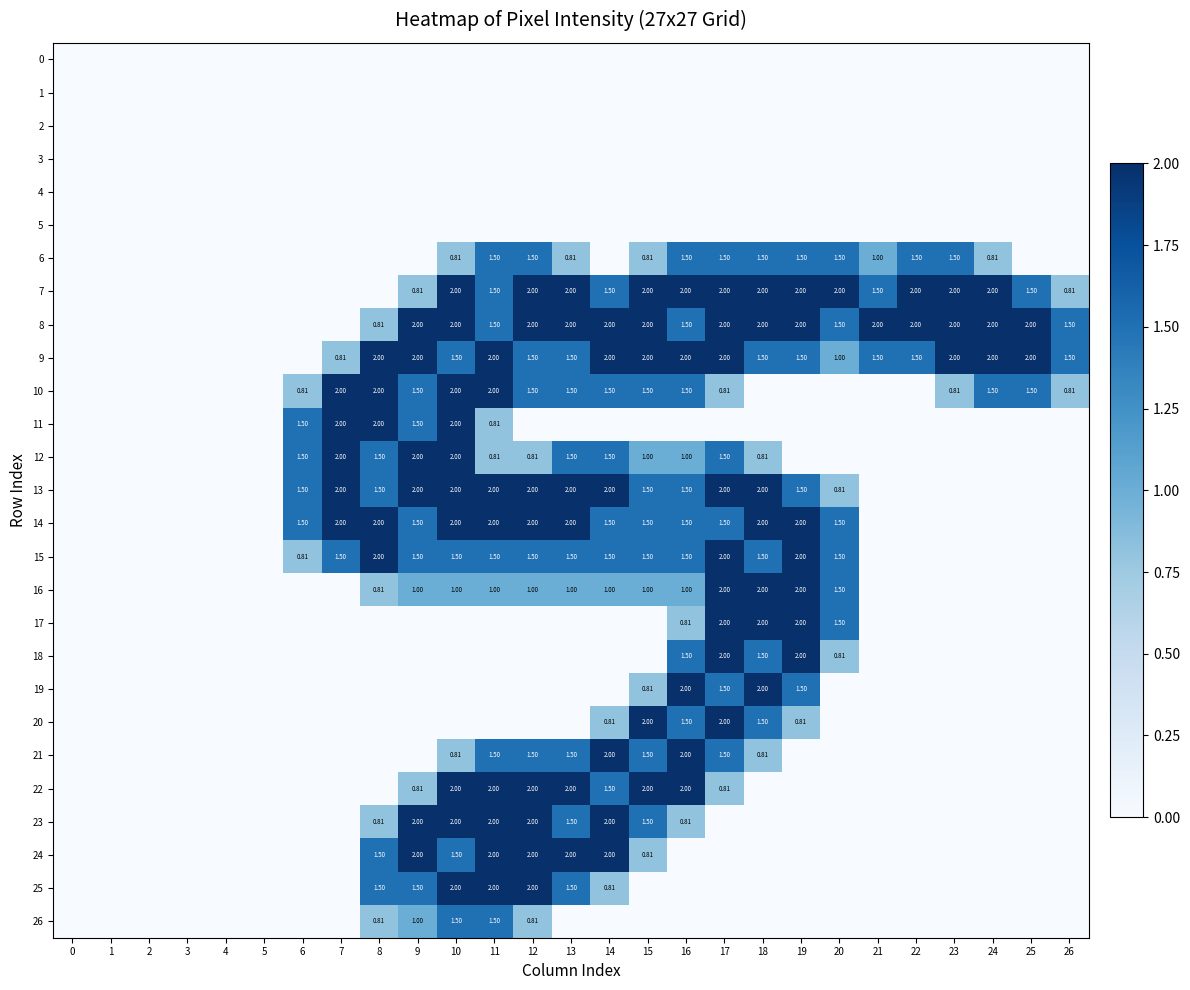

How many categories are shown in the chart?

27